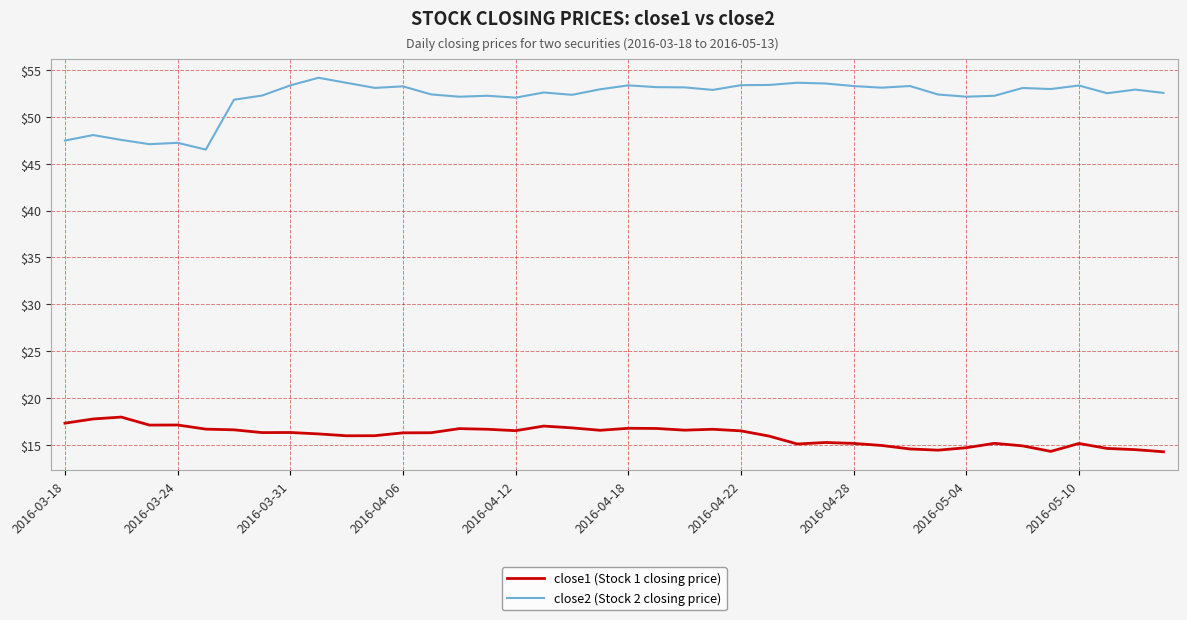

Rank the series by their maximum value, from lowest to highest.

close1 (Stock 1 closing price), close2 (Stock 2 closing price)